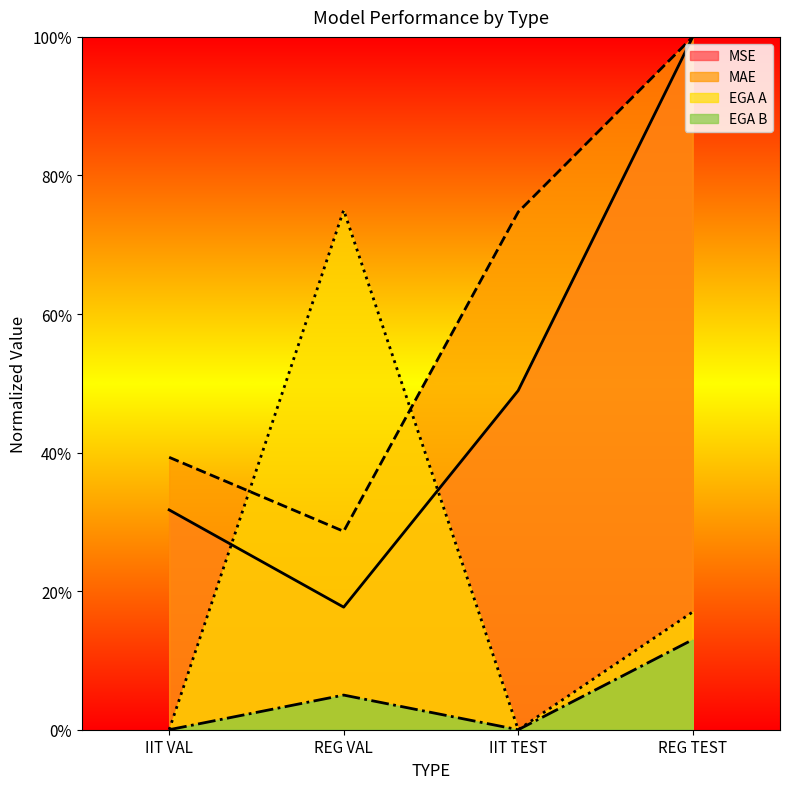

List the series in order of their peak value, lowest first.

EGA B, EGA A, MSE, MAE